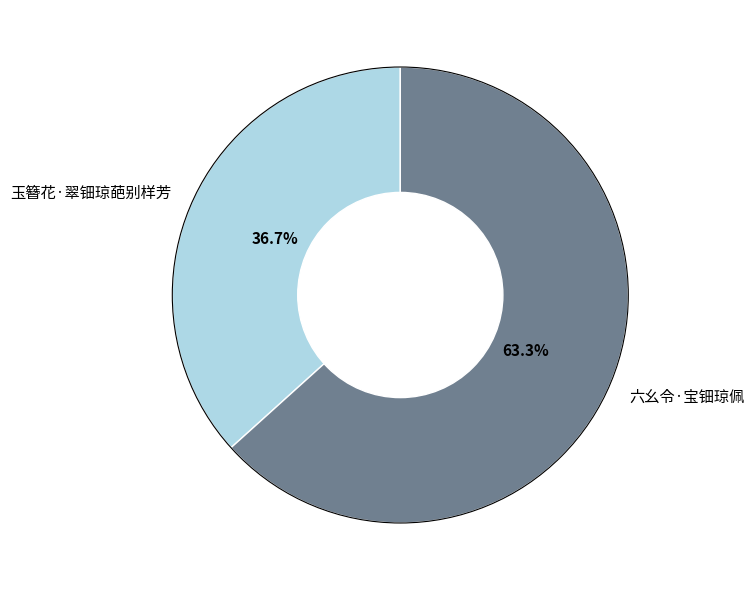

Rank the categories by value from lowest to highest.

玉簪花·翠钿琼葩别样芳, 六幺令·宝钿琼佩